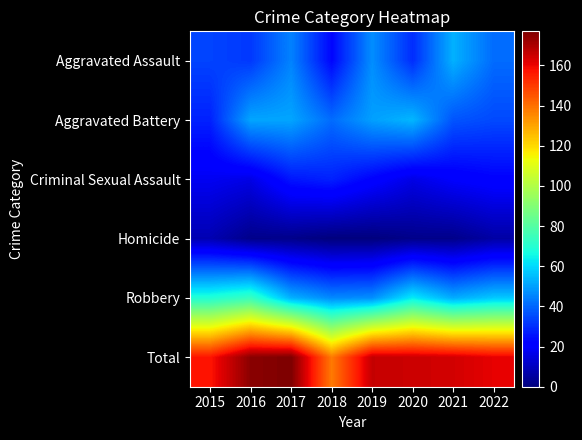

At which category is the sum across all series the highest?

2017